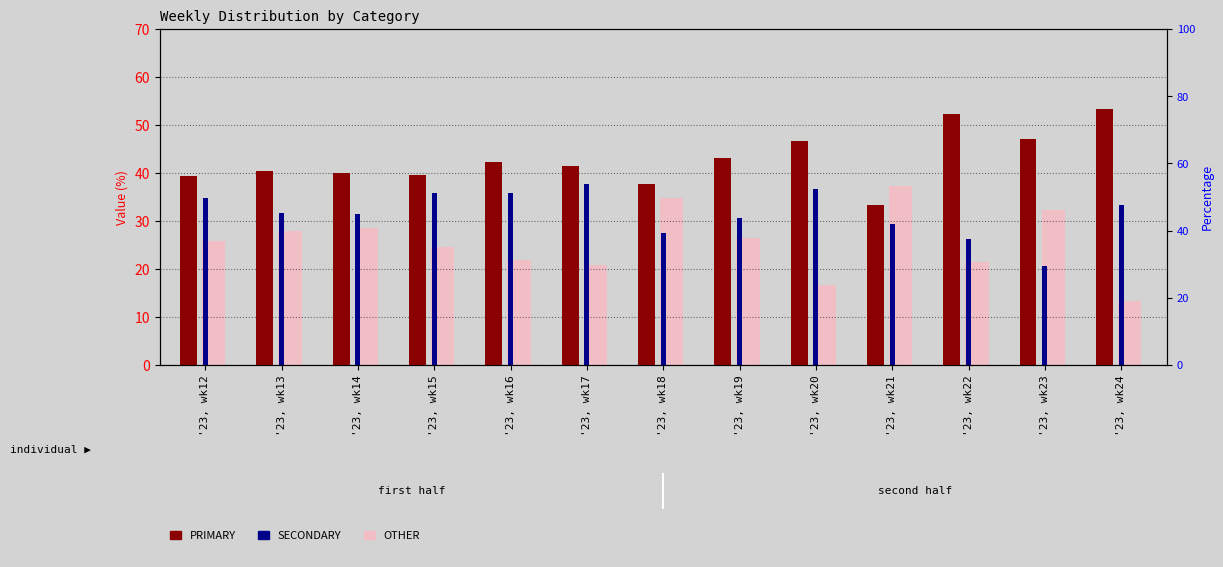

What is the value of the PRIMARY bar at the 6th from the left?

41.5